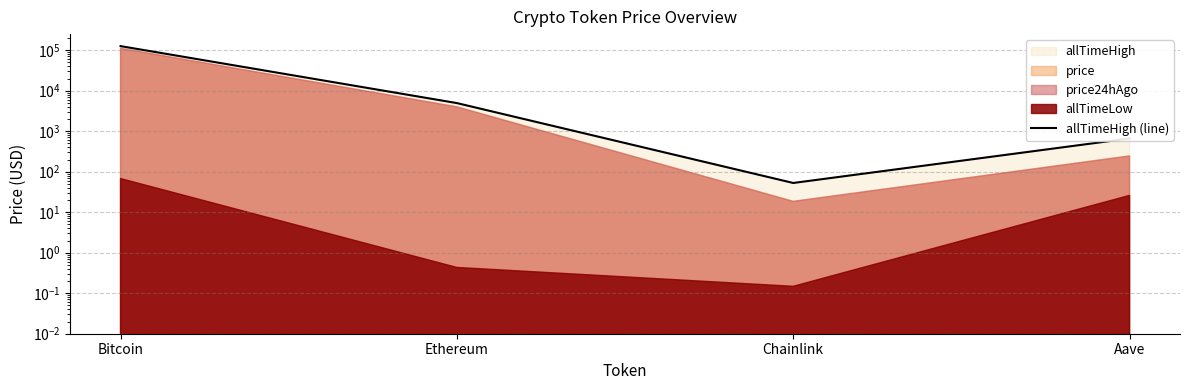

Which category has the highest value across all series?

Bitcoin